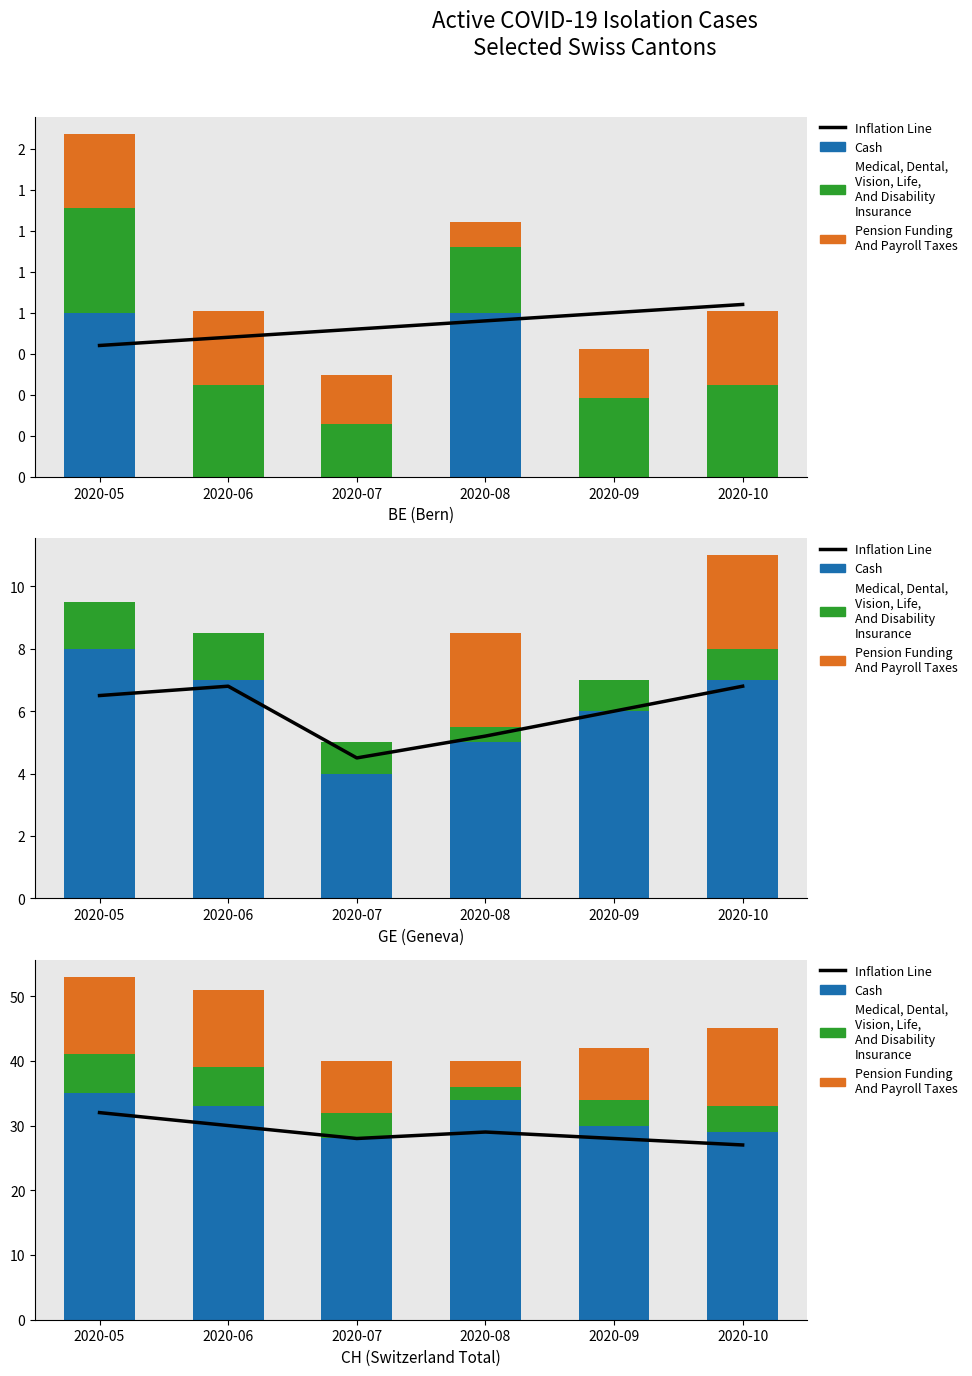

At 2020-10, list the series in order from largest to smallest.

Cash, Inflation Line, Pension Funding
And Payroll Taxes, Medical, Dental,
Vision, Life,
And Disability
Insurance